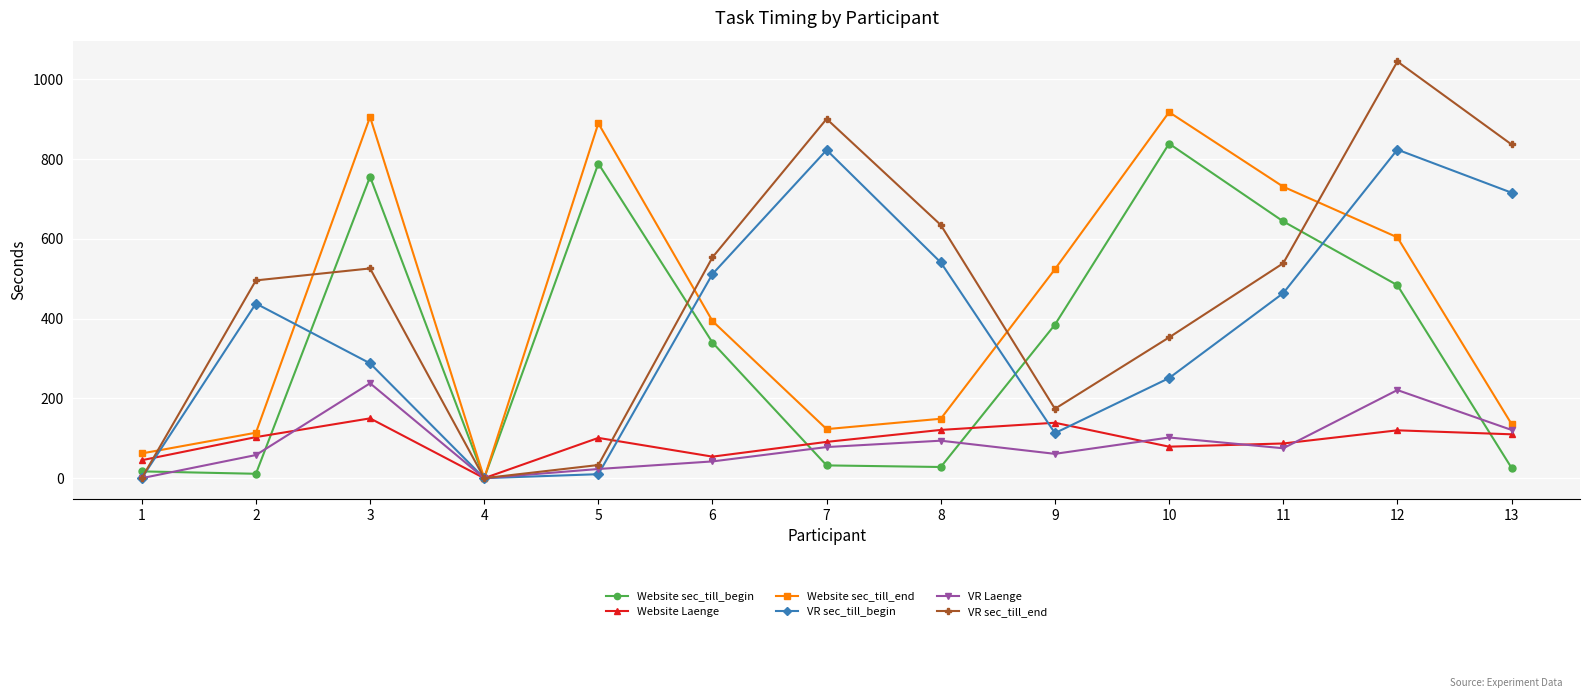

The value of VR Laenge at 7 is 78. True or false?

True